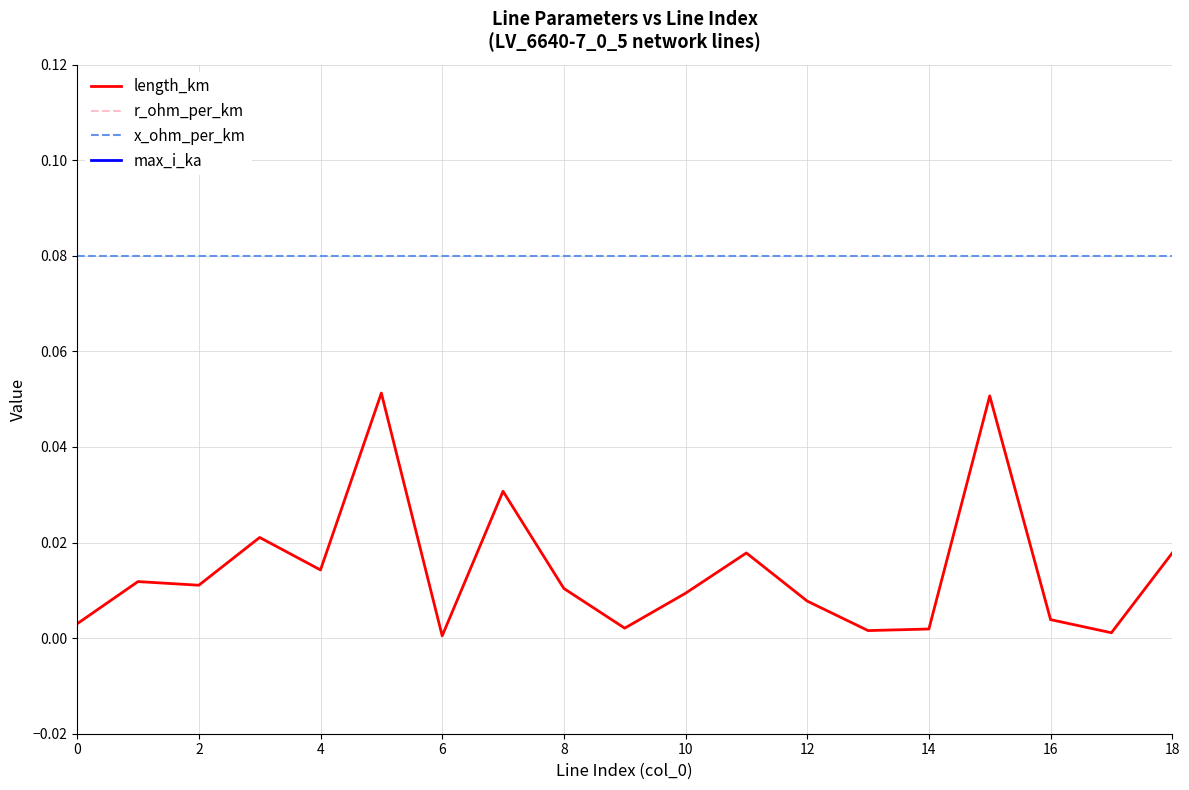

What is the greatest value displayed?

0.4